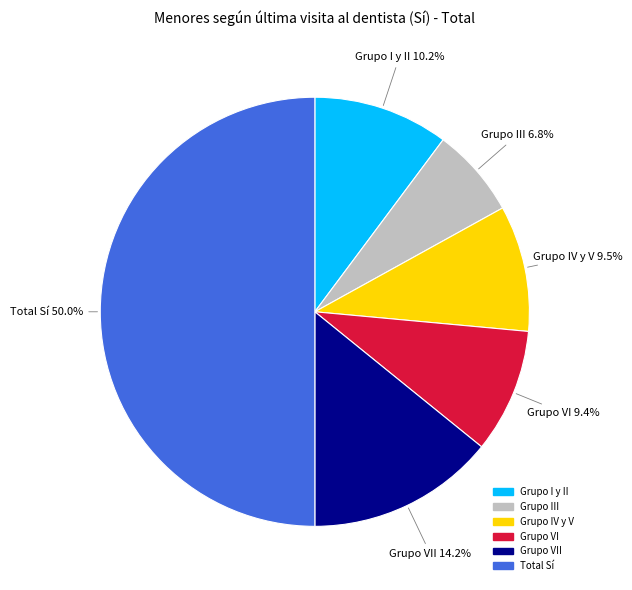

Does Grupo III represent more than half of the total?

No